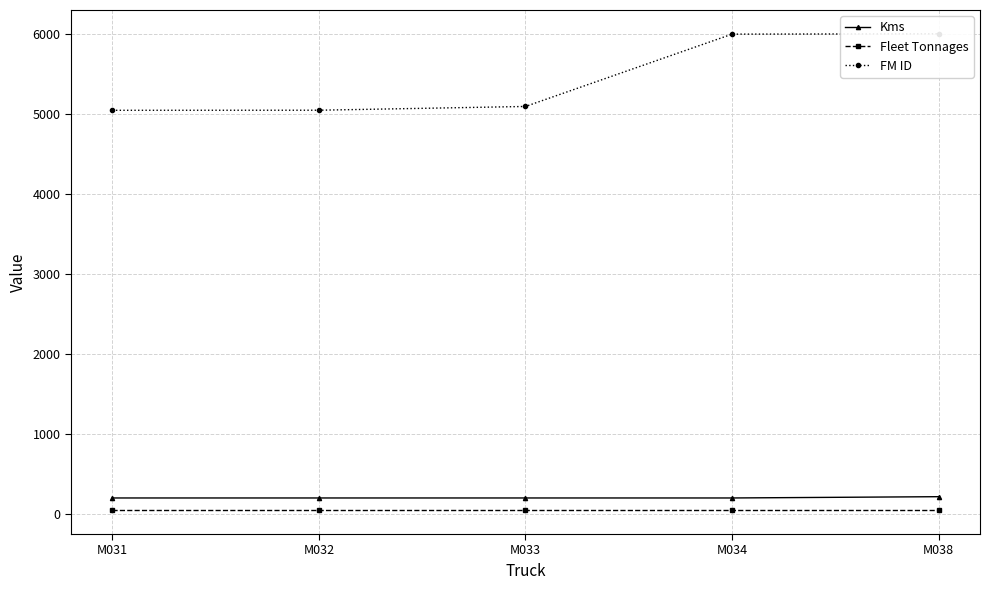

What are all the series names shown in the legend?

Kms, Fleet Tonnages, FM ID